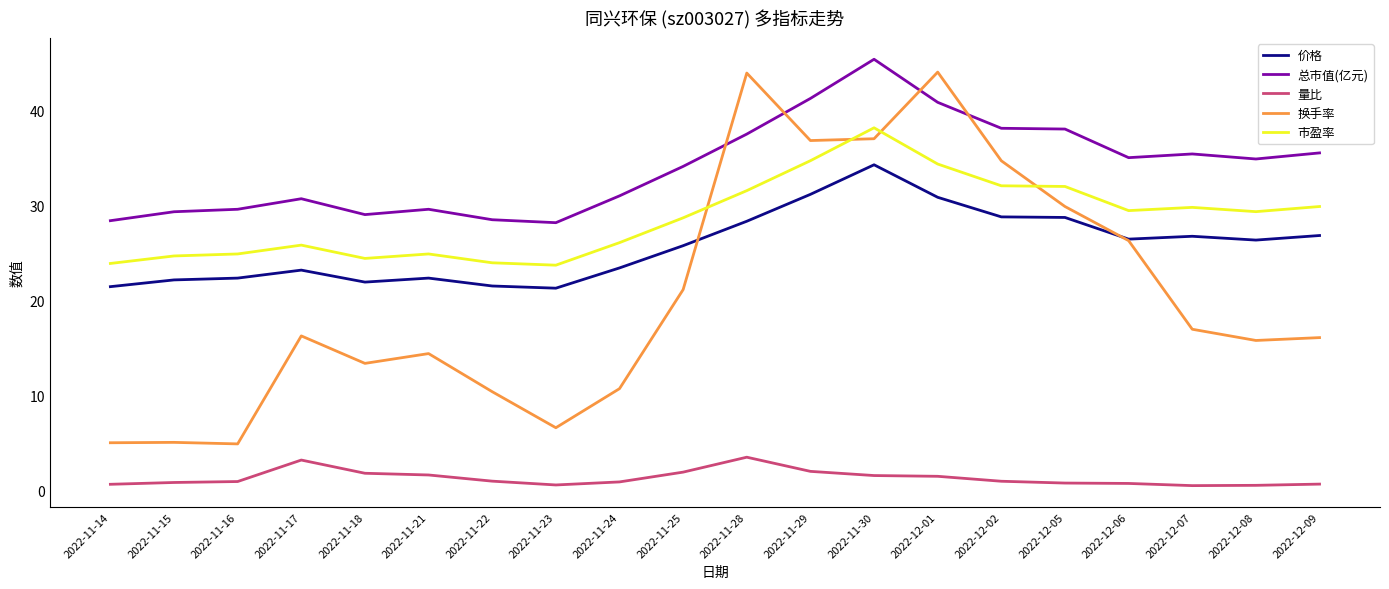

What is the average value of the 价格 series?

25.7